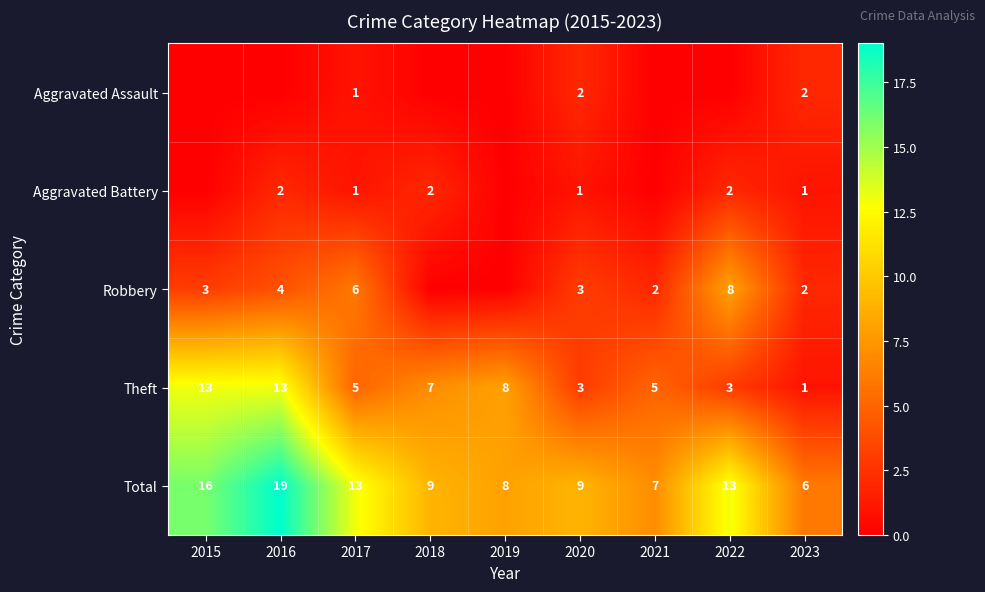

Between 2016 and 2023, which is larger?

2023